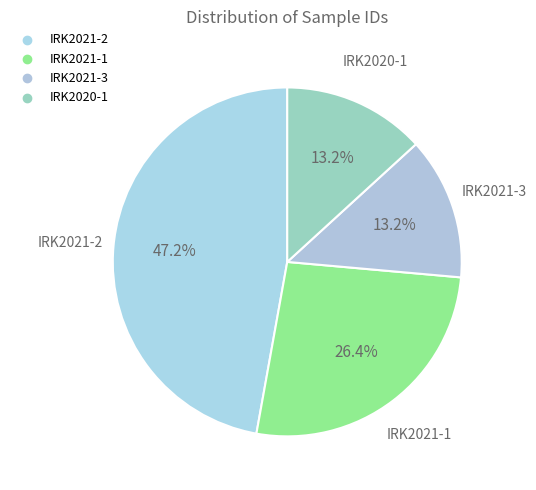

Rank the categories by value from lowest to highest.

IRK2021-3, IRK2020-1, IRK2021-1, IRK2021-2